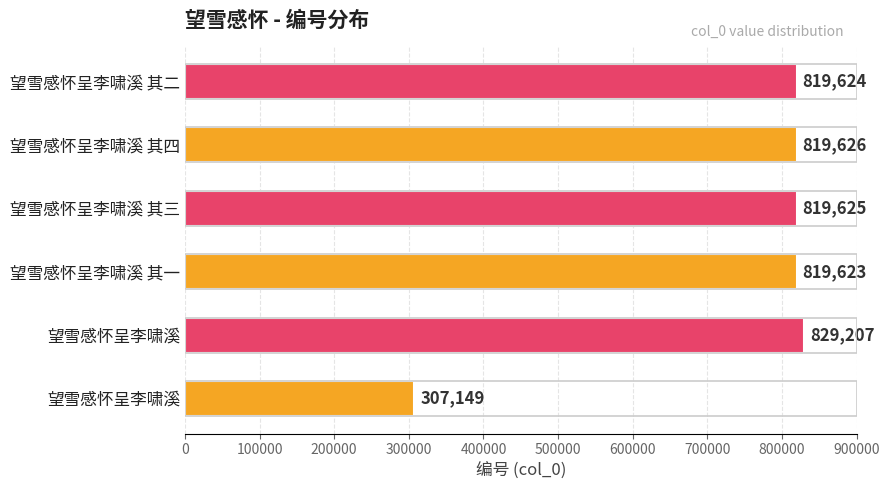

What is the sum of all values?

4414854